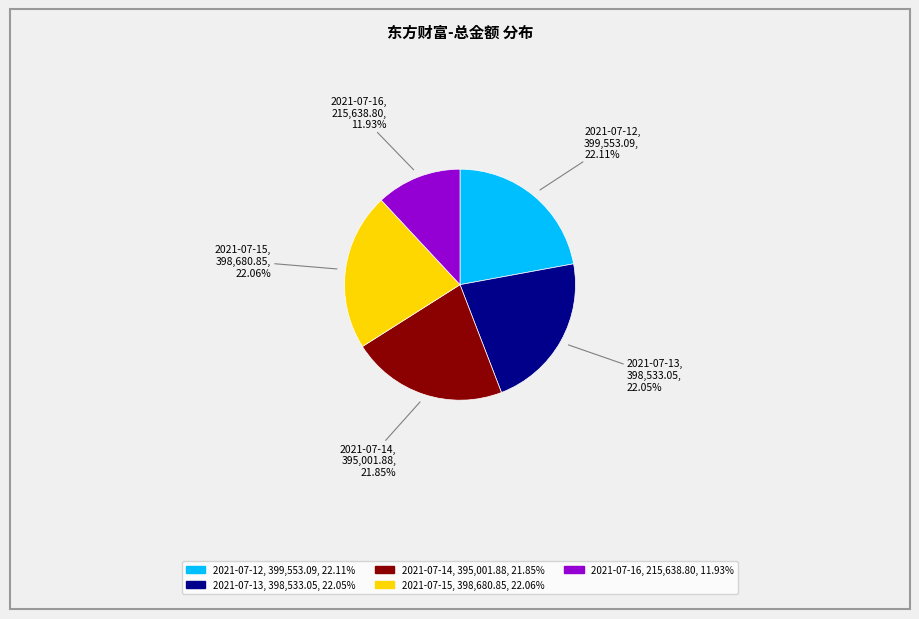

To the nearest percent, what is the average slice percentage?

20%